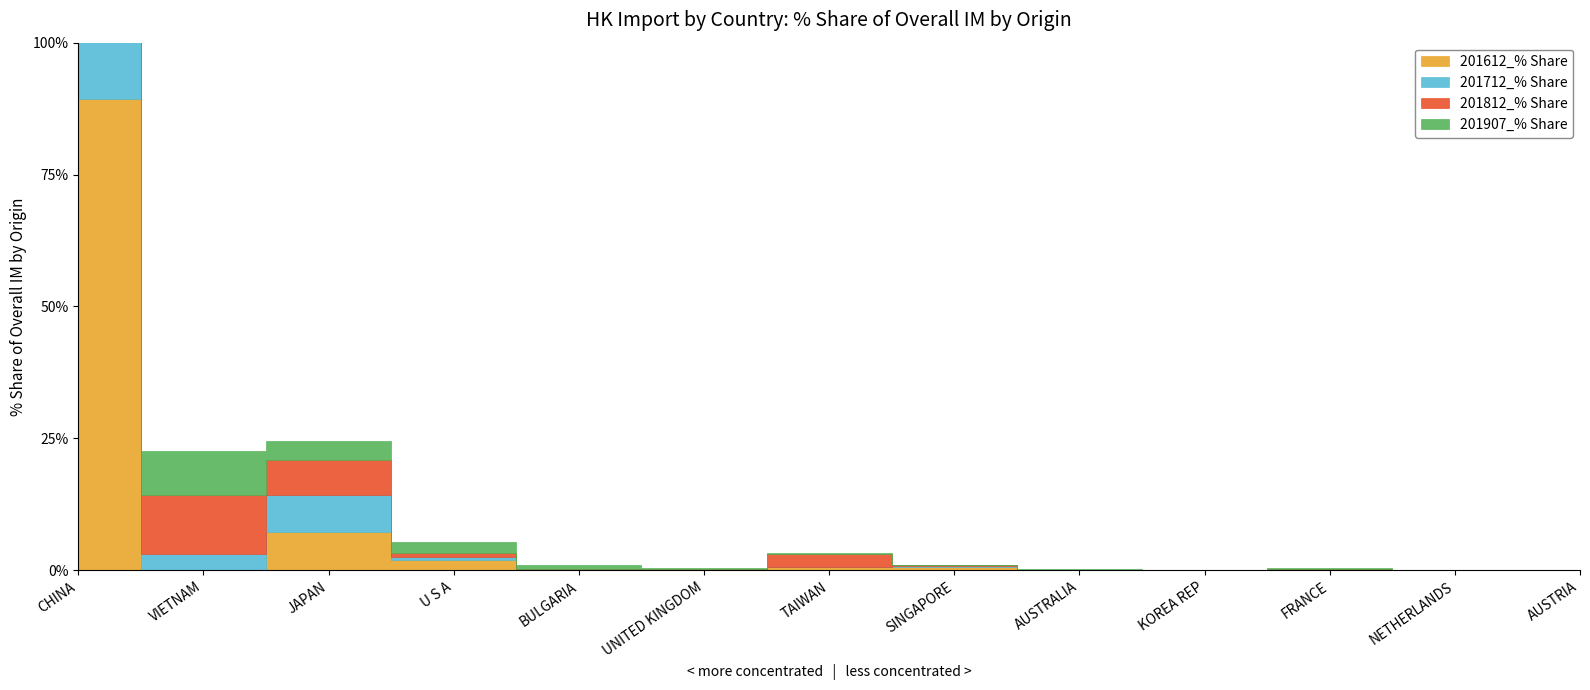

True or false: 201907_% Share and 201812_% Share cross at least once.

True